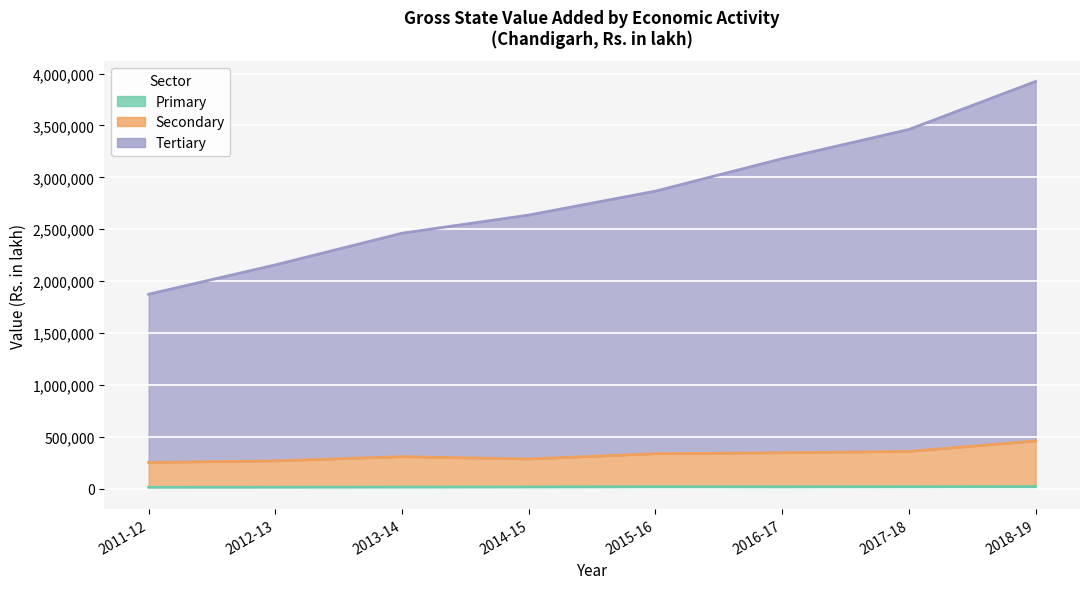

Which series has the largest range (max minus min)?

Tertiary